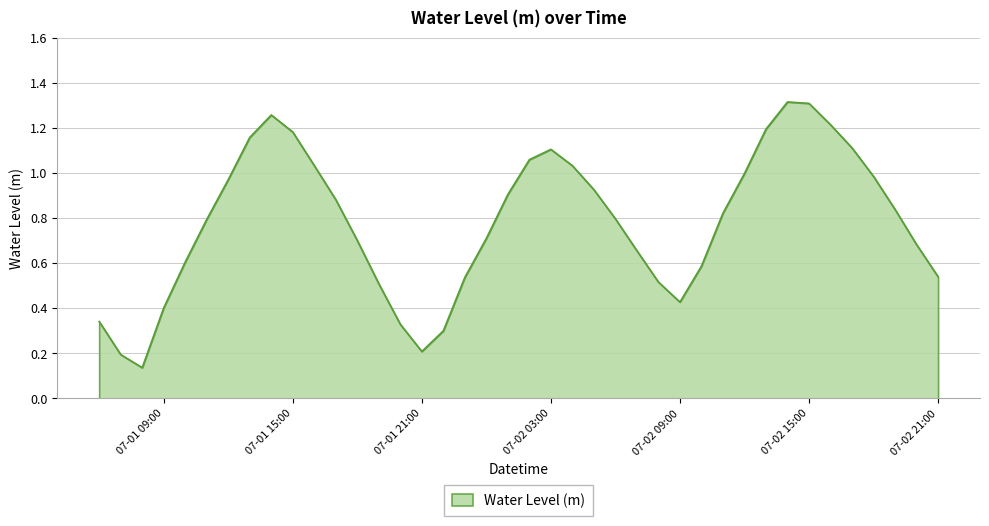

What is the label of the 37th point from the left?

2025-07-02 18:00:00